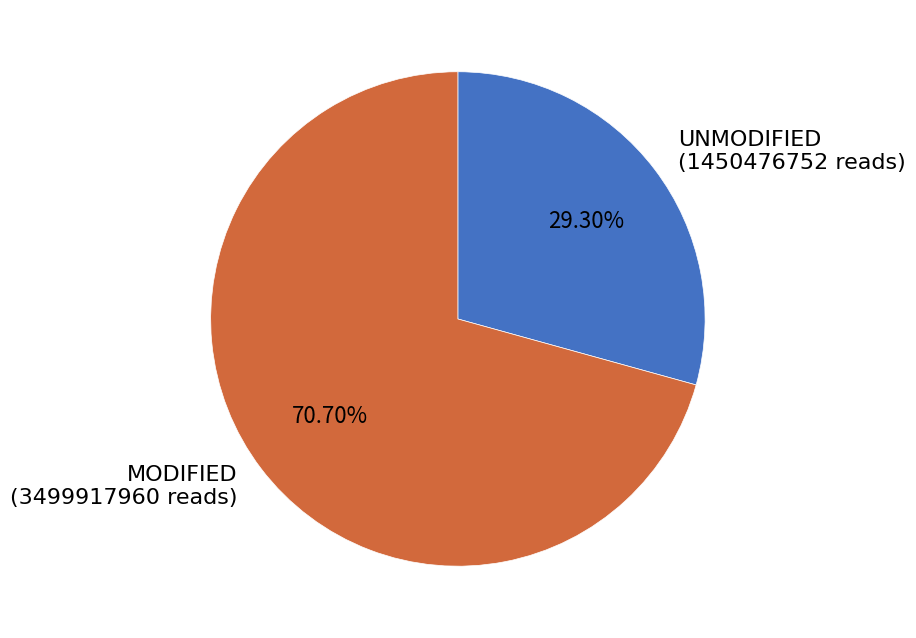

Is the sum of UNMODIFIED (1450476752 reads) and MODIFIED (3499917960 reads) greater than half?

Yes